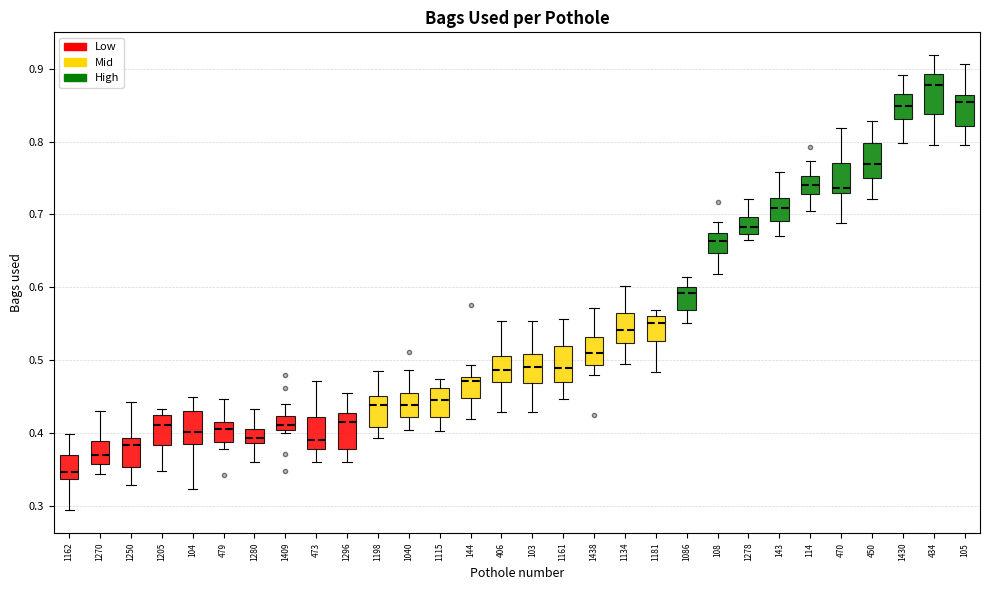

Reading left to right, read every box against the y-axis: the position of its median line, the range the box covers, and the ends of its whiskers. The values are not printed on the chart, so give them approximately, as read against the axis.

1162: median 0.35, box 0.34 to 0.37, whiskers 0.29 to 0.40
1270: median 0.37, box 0.36 to 0.39, whiskers 0.34 to 0.43
1250: median 0.38, box 0.35 to 0.39, whiskers 0.33 to 0.44
1205: median 0.41, box 0.38 to 0.42, whiskers 0.35 to 0.43
104: median 0.40, box 0.39 to 0.43, whiskers 0.32 to 0.45
479: median 0.41, box 0.39 to 0.42, whiskers 0.38 to 0.45
1280: median 0.39 (inside the box), box 0.39 to 0.41, whiskers 0.36 to 0.43
1409: median 0.41, box 0.40 to 0.42, whiskers 0.40 (just below the box's lower edge) to 0.44
473: median 0.39, box 0.38 to 0.42, whiskers 0.36 to 0.47
1296: median 0.42, box 0.38 to 0.43, whiskers 0.36 to 0.45
1198: median 0.44, box 0.41 to 0.45, whiskers 0.39 to 0.49
1040: median 0.44, box 0.42 to 0.45, whiskers 0.40 to 0.49
1115: median 0.45, box 0.42 to 0.46, whiskers 0.40 to 0.47
144: median 0.47, box 0.45 to 0.48, whiskers 0.42 to 0.49
406: median 0.49, box 0.47 to 0.51, whiskers 0.43 to 0.55
103: median 0.49, box 0.47 to 0.51, whiskers 0.43 to 0.55
1161: median 0.49, box 0.47 to 0.52, whiskers 0.45 to 0.56
1438: median 0.51, box 0.49 to 0.53, whiskers 0.48 to 0.57
1134: median 0.54, box 0.52 to 0.57, whiskers 0.49 to 0.60
1181: median 0.55, box 0.53 to 0.56, whiskers 0.48 to 0.57
1086: median 0.59, box 0.57 to 0.60, whiskers 0.55 to 0.61
108: median 0.66, box 0.65 to 0.67, whiskers 0.62 to 0.69
1278: median 0.68, box 0.67 to 0.70, whiskers 0.66 to 0.72
143: median 0.71, box 0.69 to 0.72, whiskers 0.67 to 0.76
114: median 0.74, box 0.73 to 0.75, whiskers 0.70 to 0.77
470: median 0.74, box 0.73 to 0.77, whiskers 0.69 to 0.82
450: median 0.77, box 0.75 to 0.80, whiskers 0.72 to 0.83
1430: median 0.85, box 0.83 to 0.86, whiskers 0.80 to 0.89
434: median 0.88, box 0.84 to 0.89, whiskers 0.80 to 0.92
105: median 0.85, box 0.82 to 0.86, whiskers 0.80 to 0.91